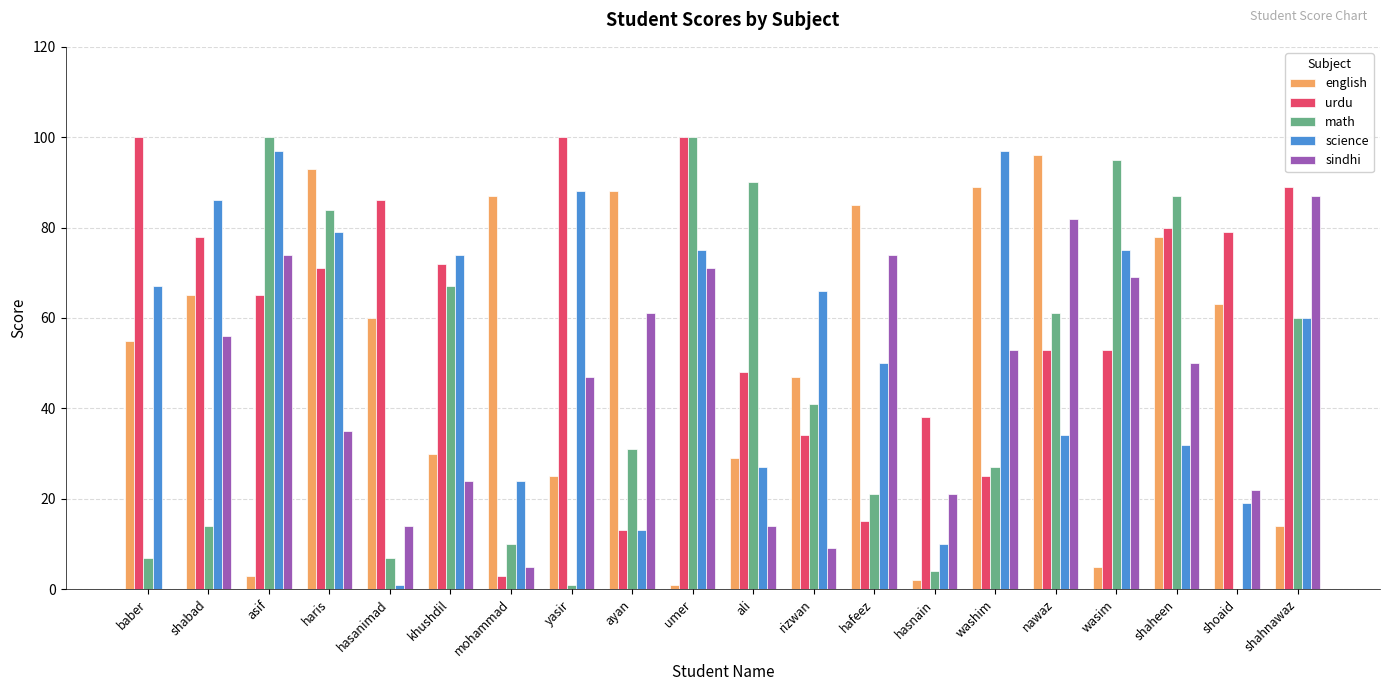

Reading right to left, list all the values displayed in this chart.

english: 14	63	78	5	96	89	2	85	47	29	1	88	25	87	30	60	93	3	65	55
urdu: 89	79	80	53	53	25	38	15	34	48	100	13	100	3	72	86	71	65	78	100
math: 60	0	87	95	61	27	4	21	41	90	100	31	1	10	67	7	84	100	14	7
science: 60	19	32	75	34	97	10	50	66	27	75	13	88	24	74	1	79	97	86	67
sindhi: 87	22	50	69	82	53	21	74	9	14	71	61	47	5	24	14	35	74	56	0